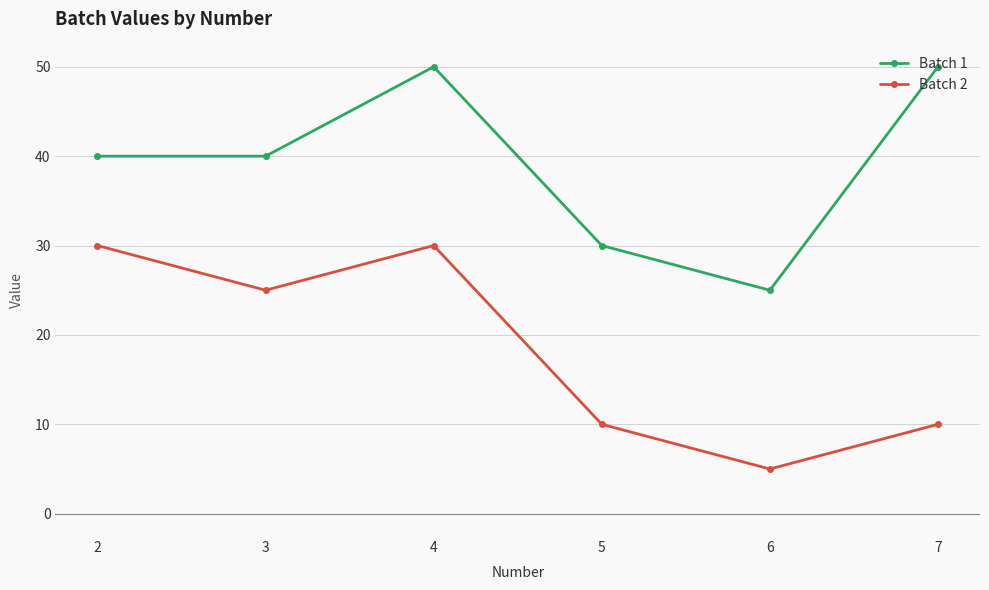

What is the greatest value displayed?

50